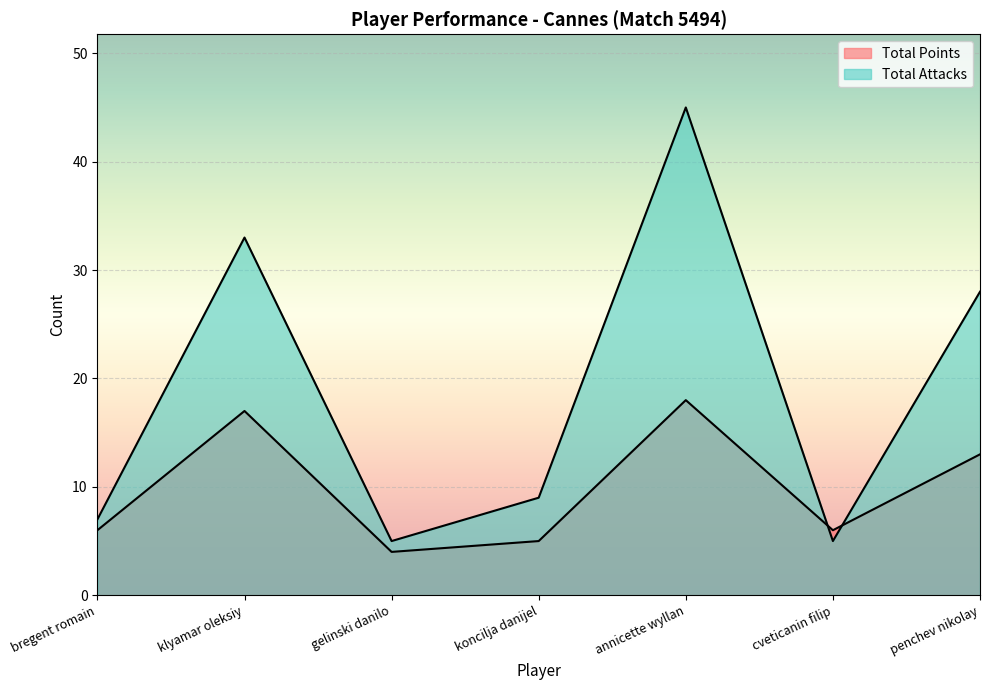

Reading left to right, extract all data points from this chart.

Total Points: 6	17	4	5	18	6	13
Total Attacks: 7	33	5	9	45	5	28